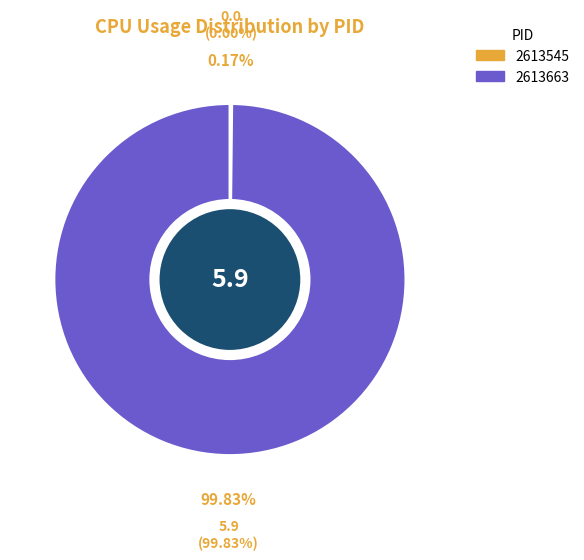

Which category has the biggest portion of the pie?

2613663